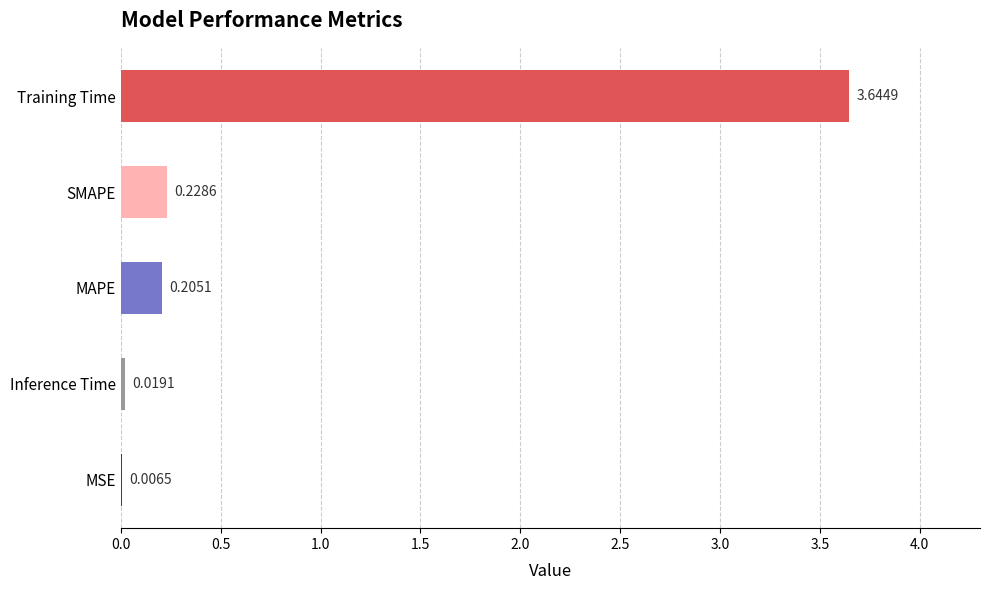

Which label corresponds to the largest value in the chart?

Training Time